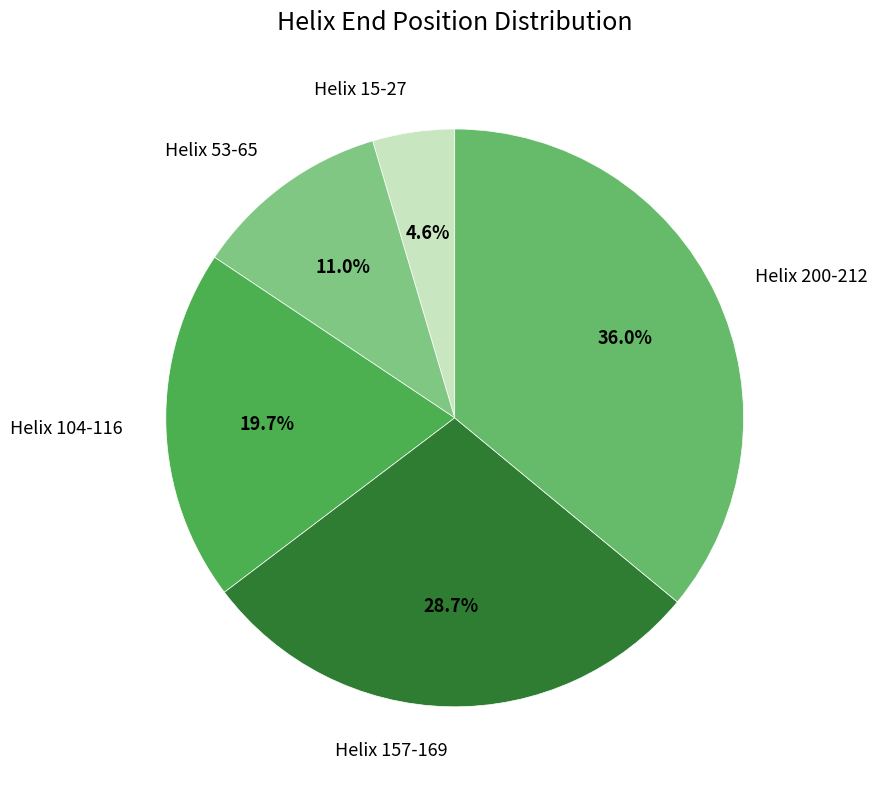

What is the ratio of the value at Helix 104-116 to the value at Helix 15-27?

4.3